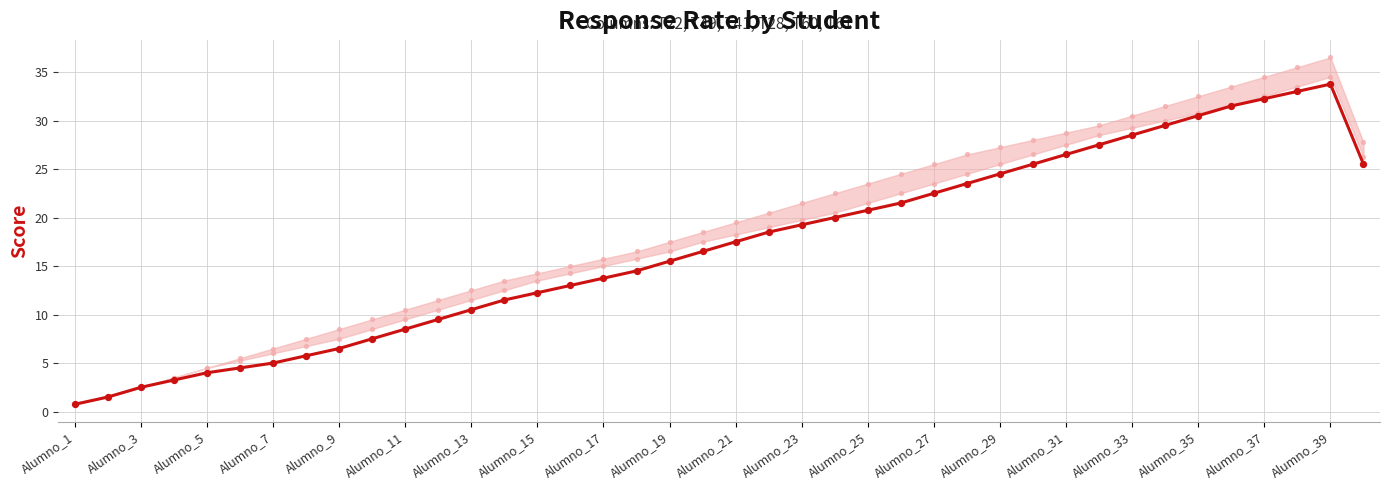

What are all the series names shown in the legend?

T28-A1-E1, Upper Band, Lower Band, T28-A1-E1 Points